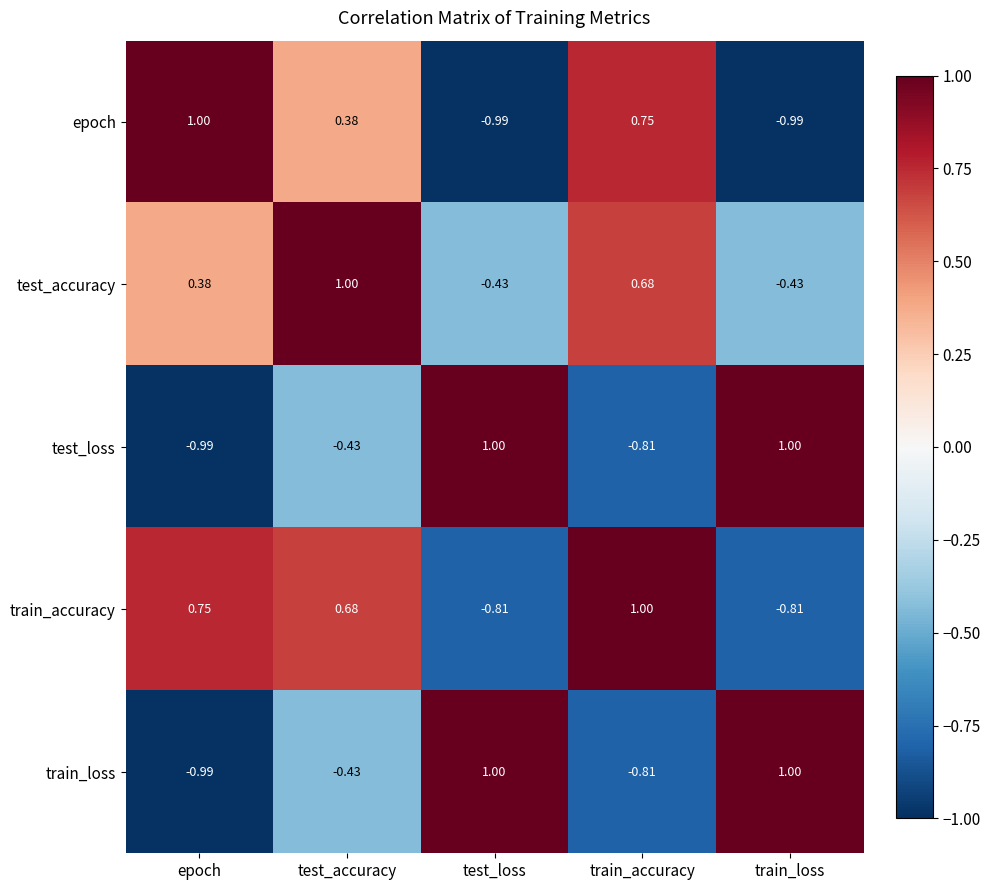

How many categories are shown in the chart?

5